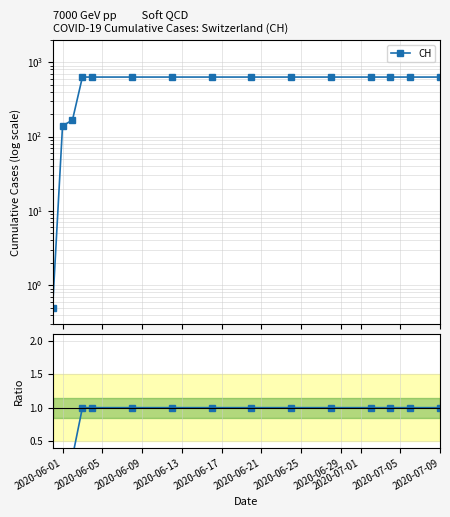

Rank the series by their average value, from lowest to highest.

Ratio to baseline, CH